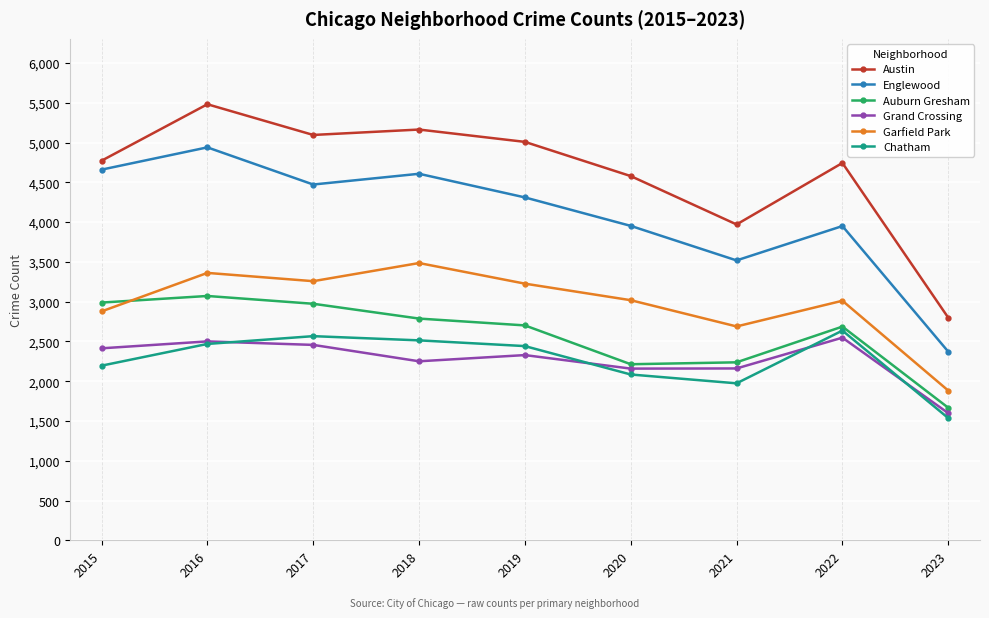

What is the difference between the maximum and minimum values in the Austin series?

2683